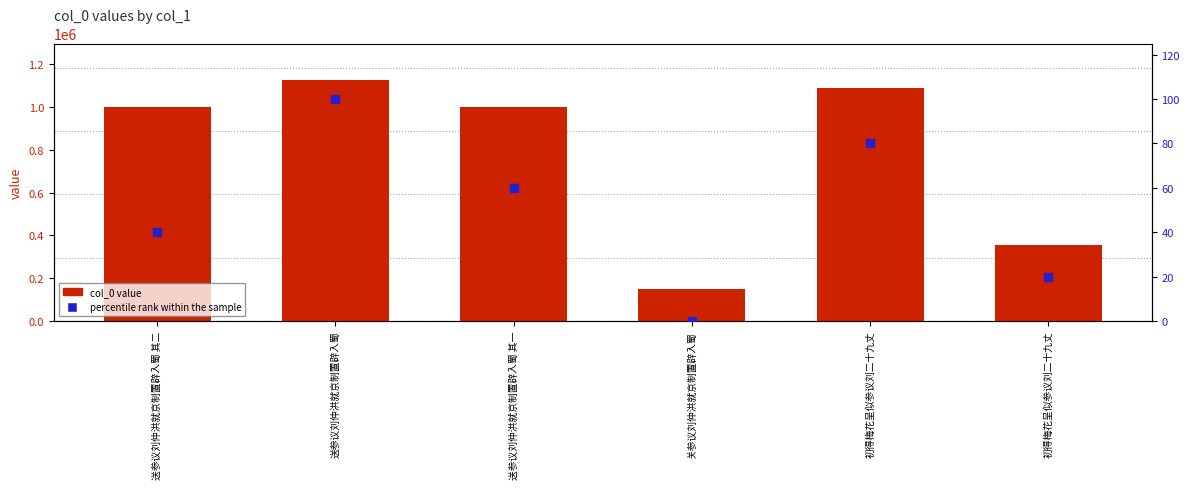

What are all the series names shown in the legend?

col_0 value, percentile rank within the sample